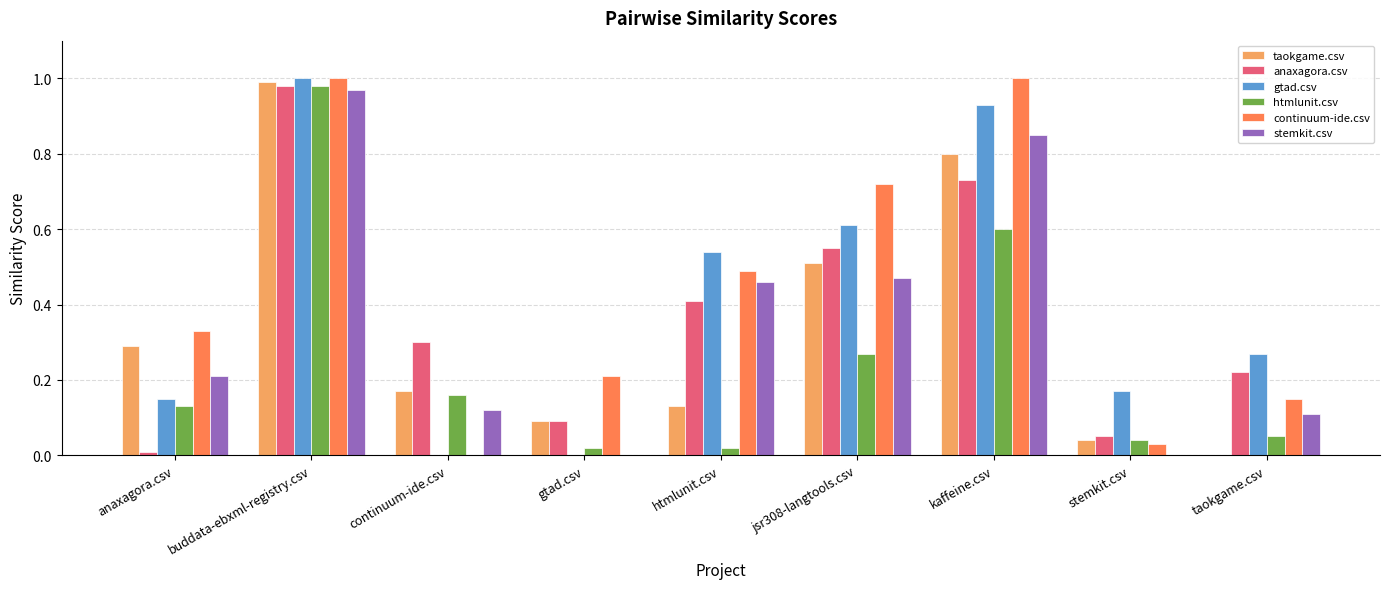

Is the value of continuum-ide.csv at buddata-ebxml-registry.csv greater than the value of gtad.csv at gtad.csv?

Yes